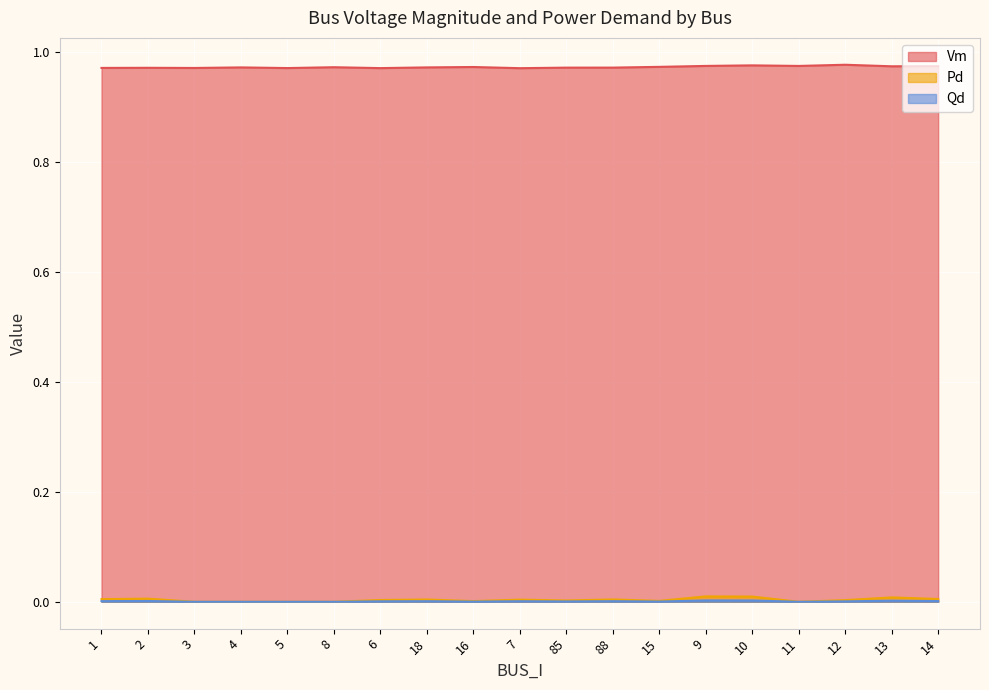

Rank the series at 7 from lowest to highest value.

Qd, Pd, Vm